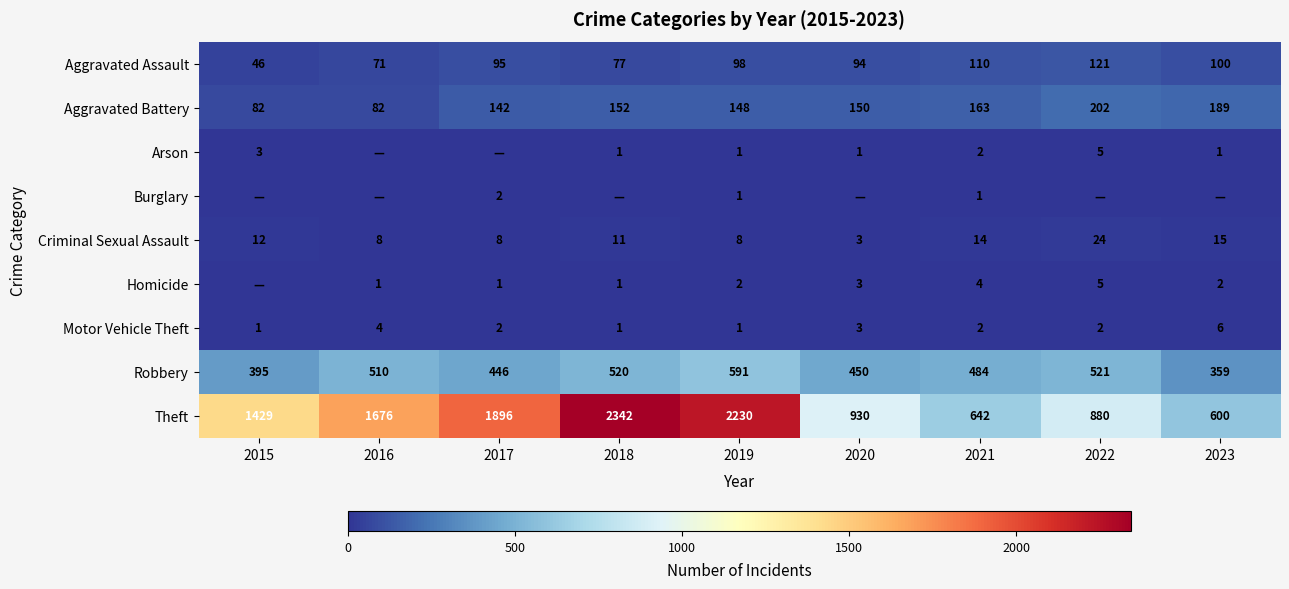

At which label is Motor Vehicle Theft closest to 3?

2020